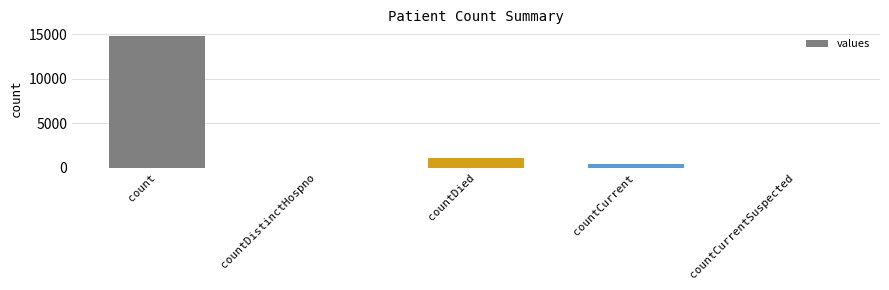

Which has a higher value, countCurrent or countDistinctHospno?

countCurrent